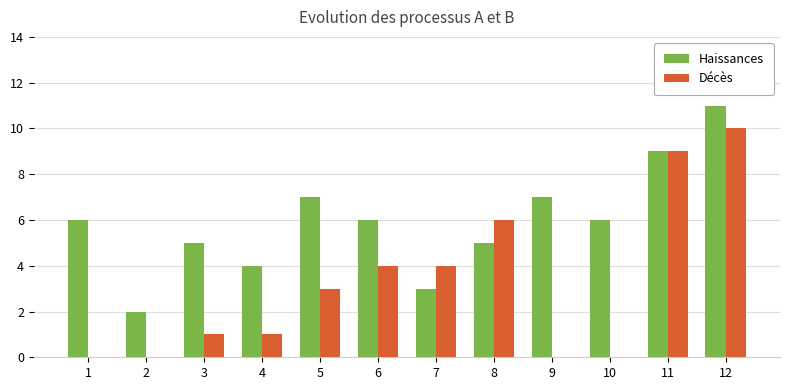

What value does the Décès series have at 8?

6